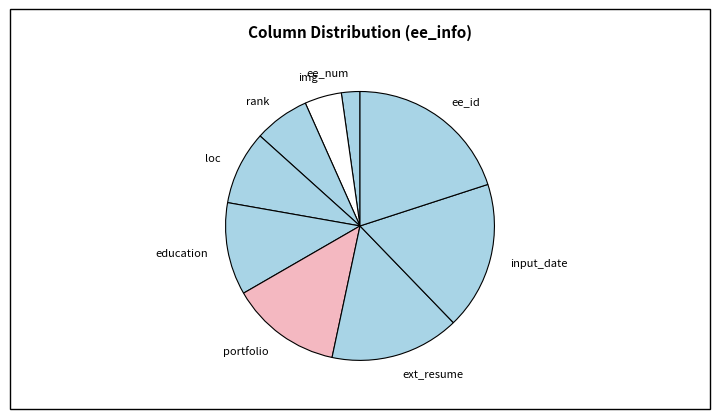

The img slice represents 4% of the pie. True or false?

True